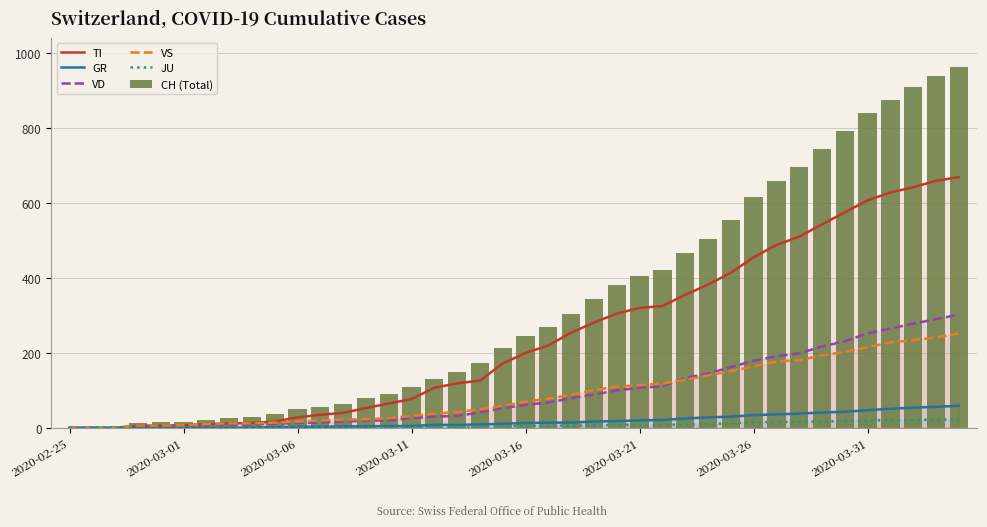

Which label corresponds to the smallest value in the chart?

2020-02-25